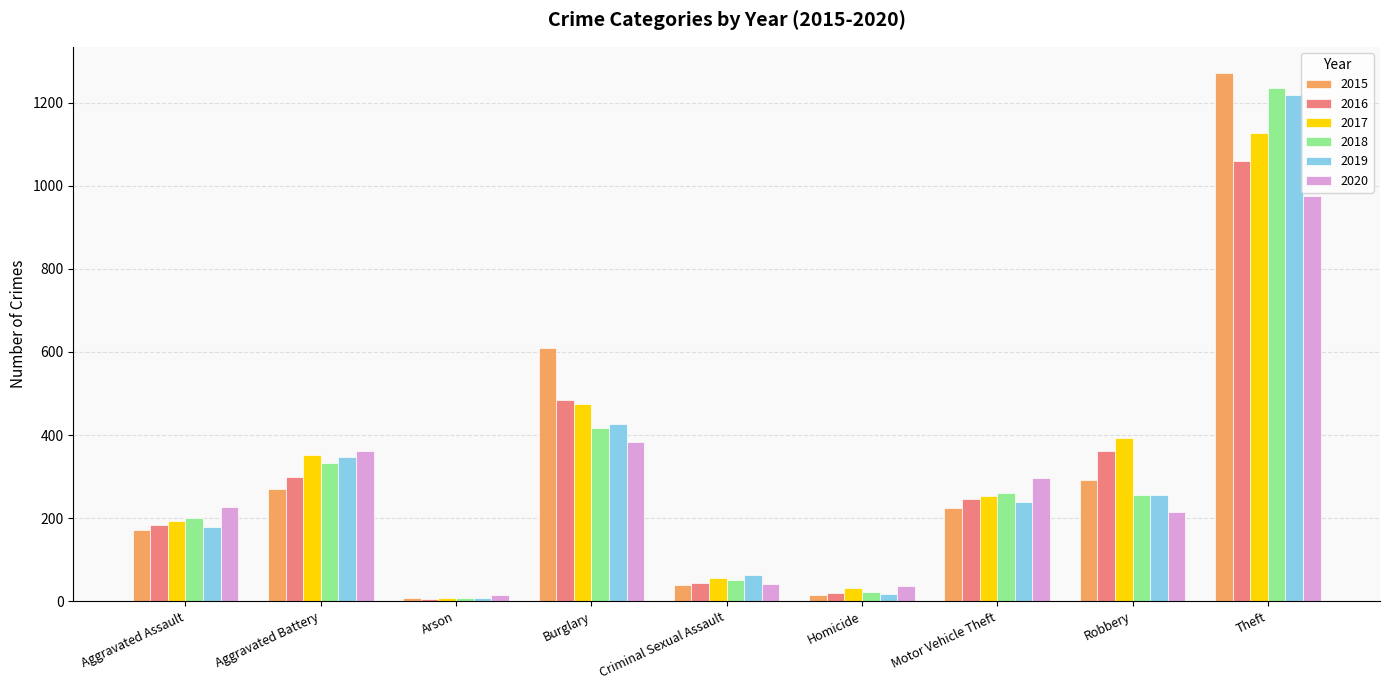

How many groups of bars are there?

9